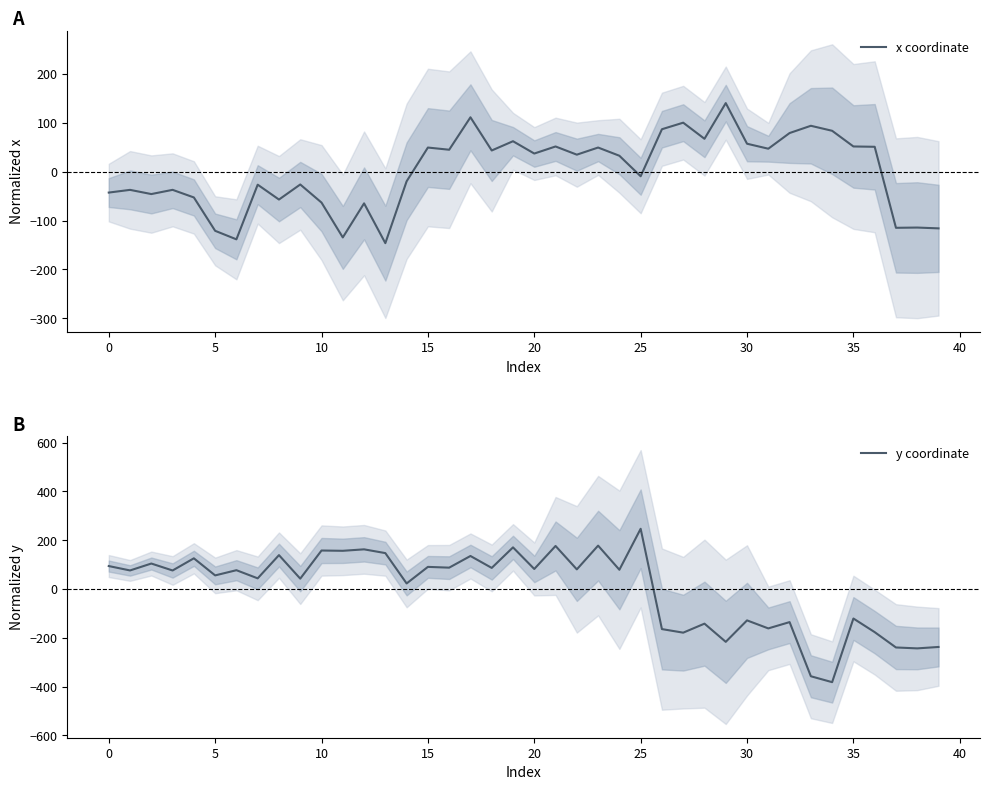

Where is x coordinate nearest to the value -3?

25